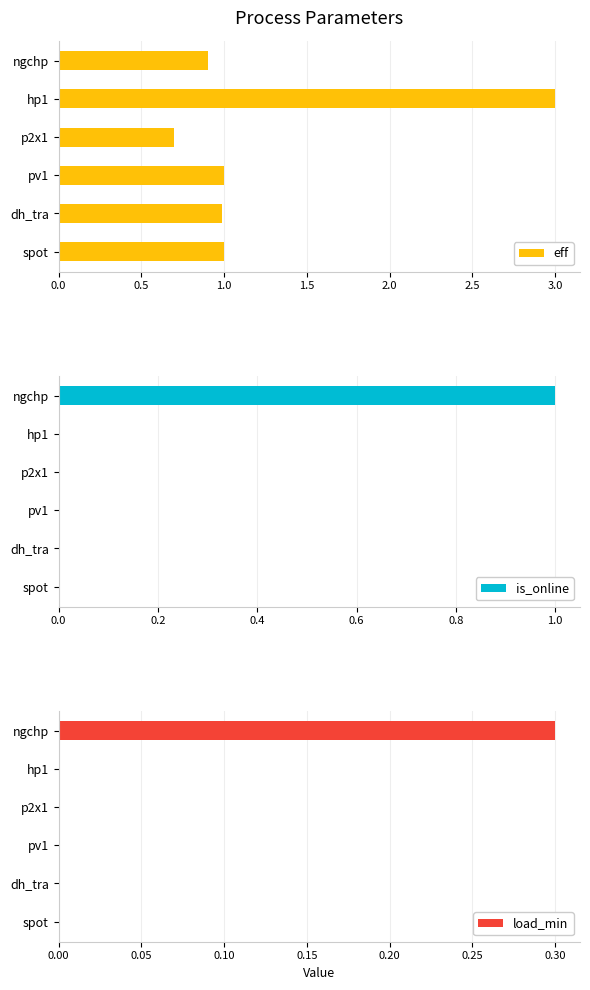

Does the chart contain stacked bars?

No